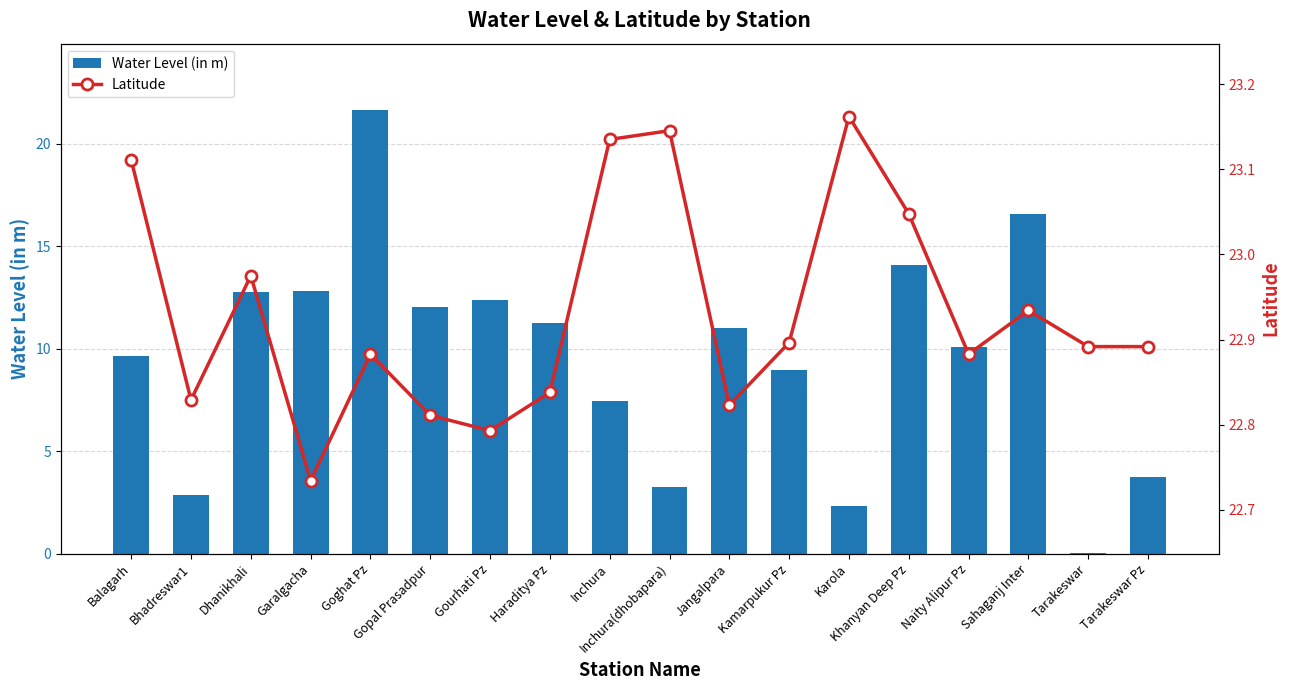

Where is Latitude nearest to the value 22?

Garalgacha